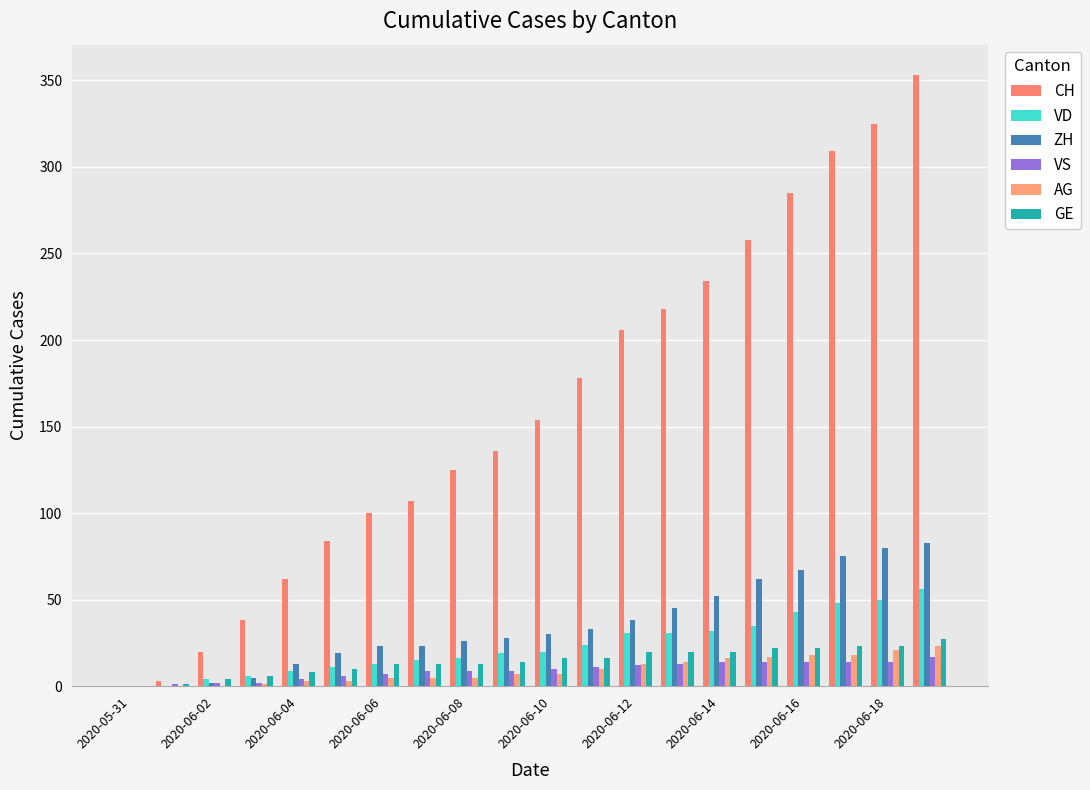

How many groups of bars are there?

20